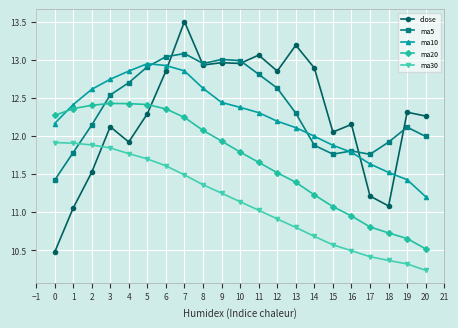

At which label does close first exceed 12?

3